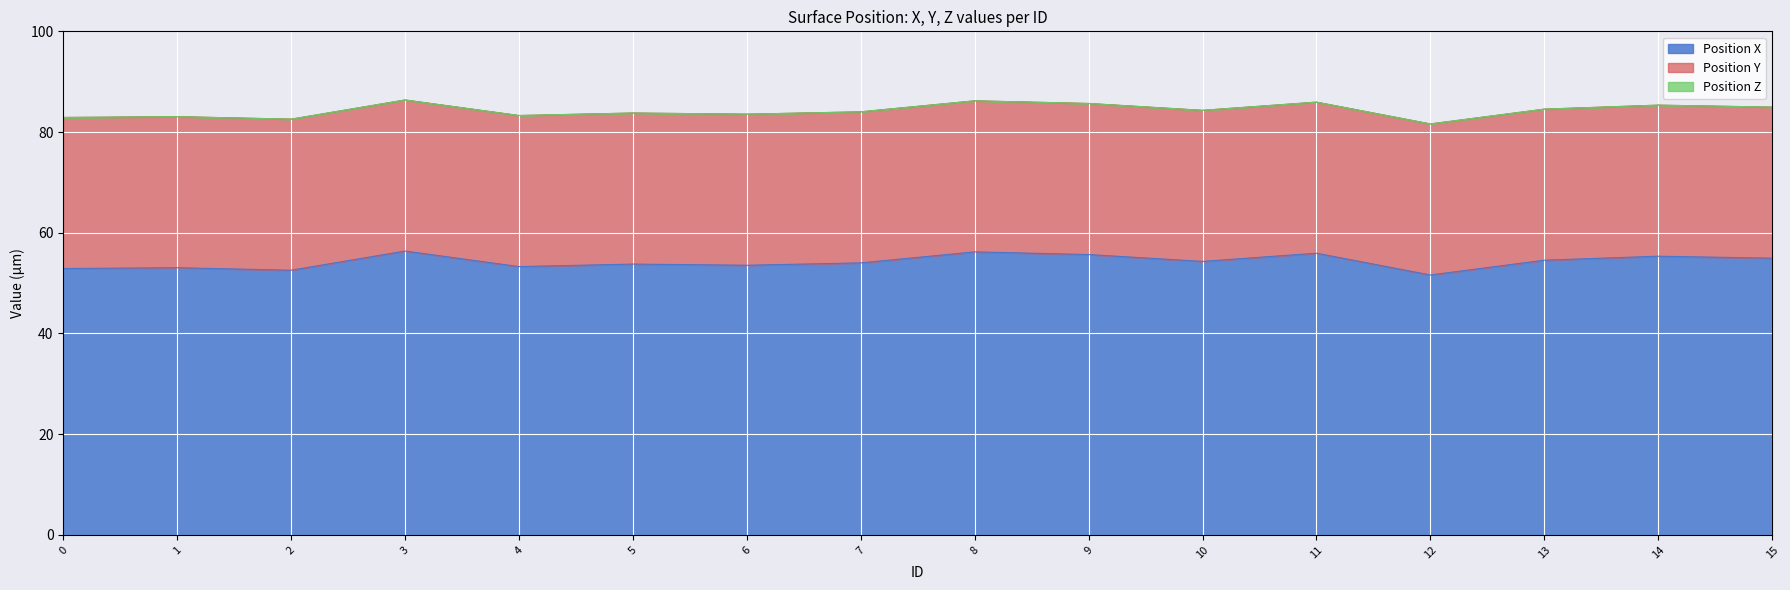

What is the lowest value of the Position X series?

51.6